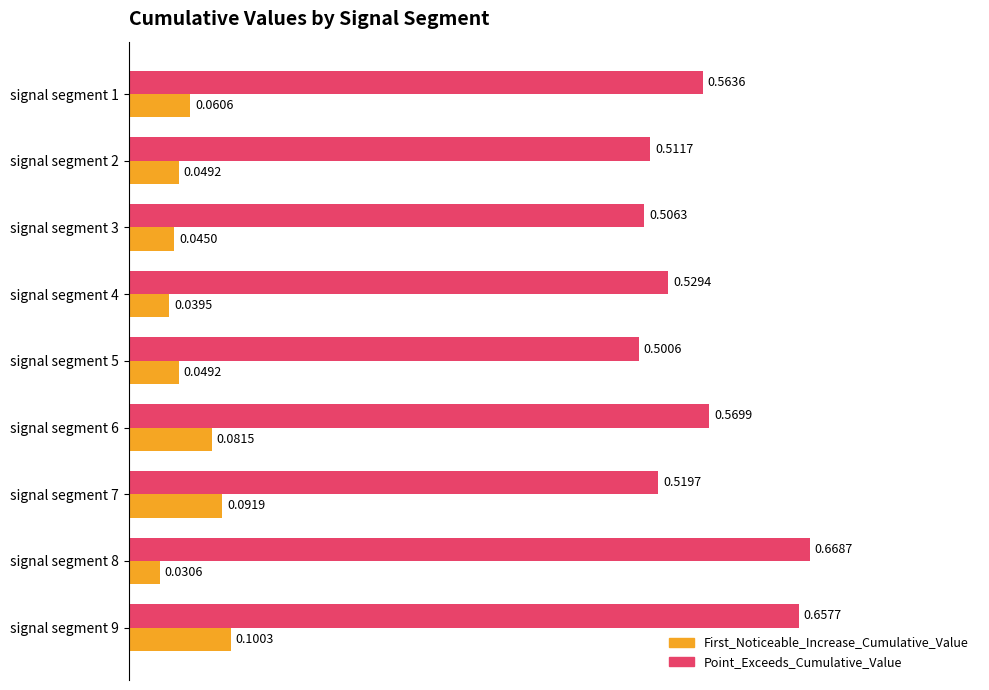

Which series has the largest total across all categories?

Point_Exceeds_Cumulative_Value